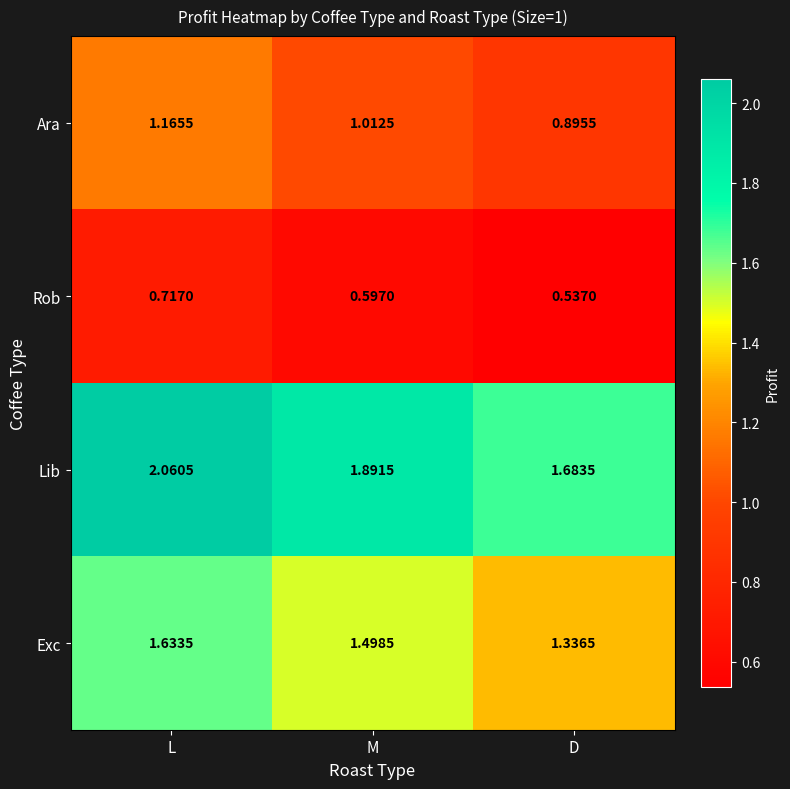

List the series in order of their overall mean, highest first.

Lib, Exc, Ara, Rob